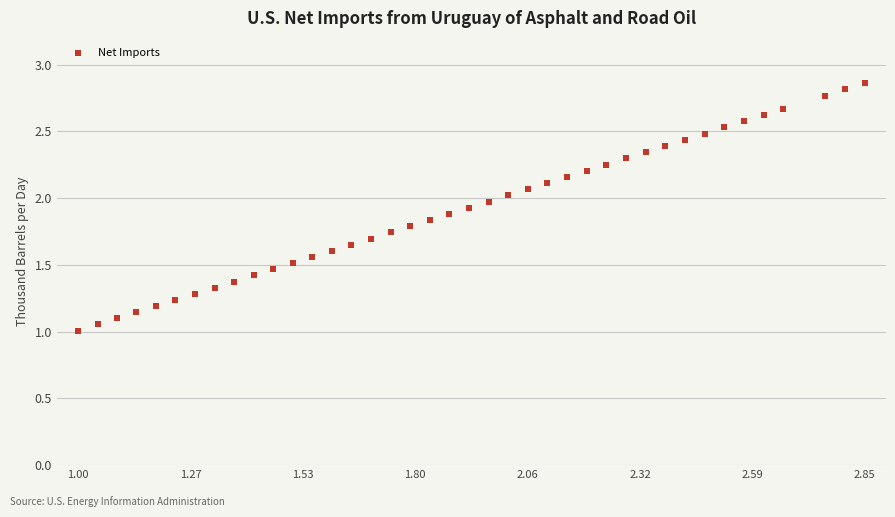

What is the range of X values (max minus min)?

1.9